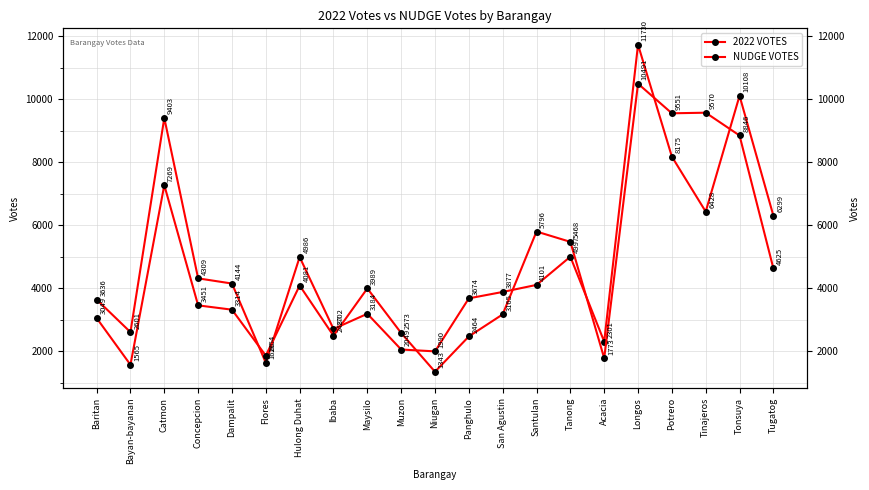

How many categories are shown in the chart?

21